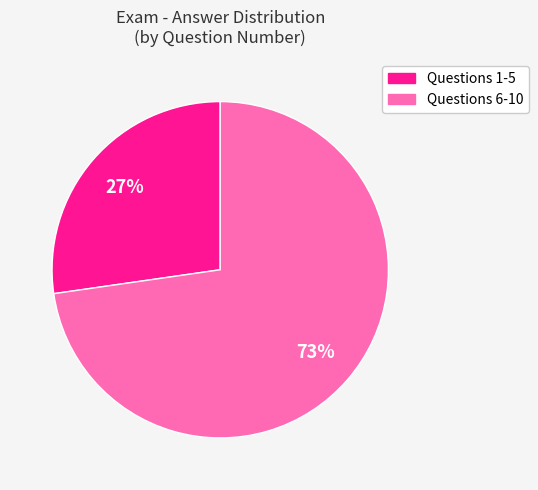

To the nearest percent, what is the average slice percentage?

50%